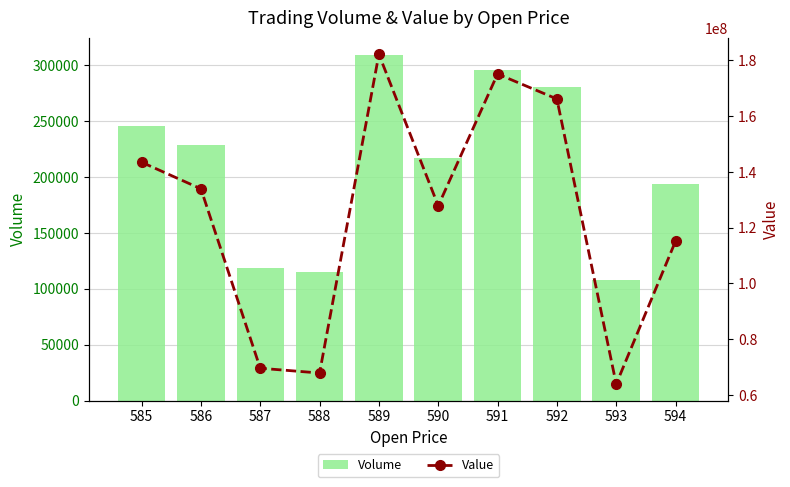

At which label is Volume closest to 208383?

590